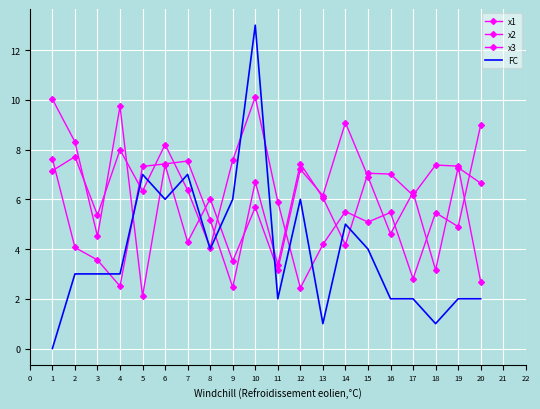

Is it true that x2 equals 4.3 at 13?

False